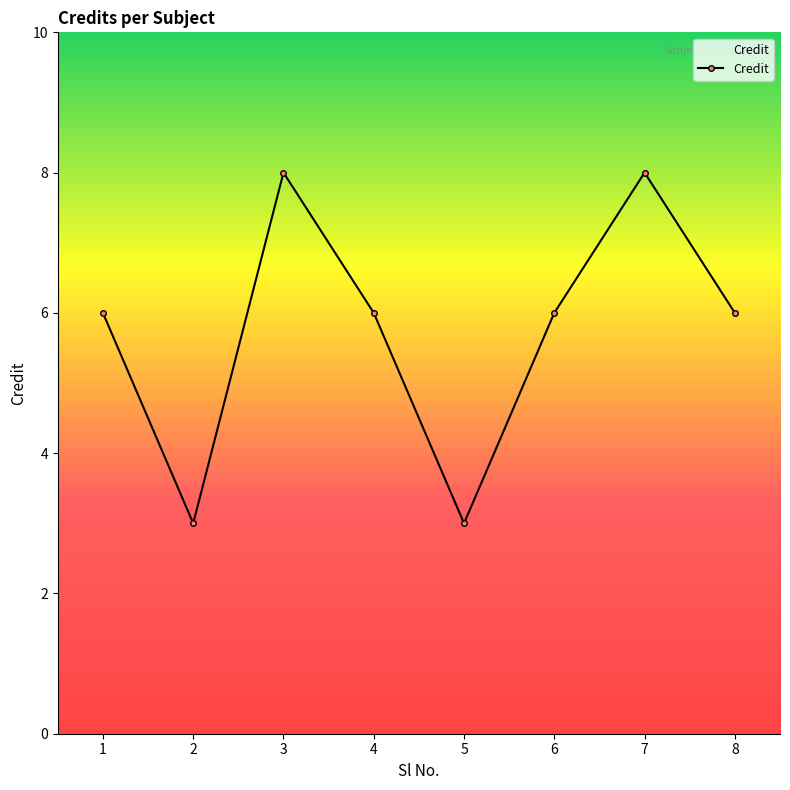

Is it true that the value at 7 is 2?

False